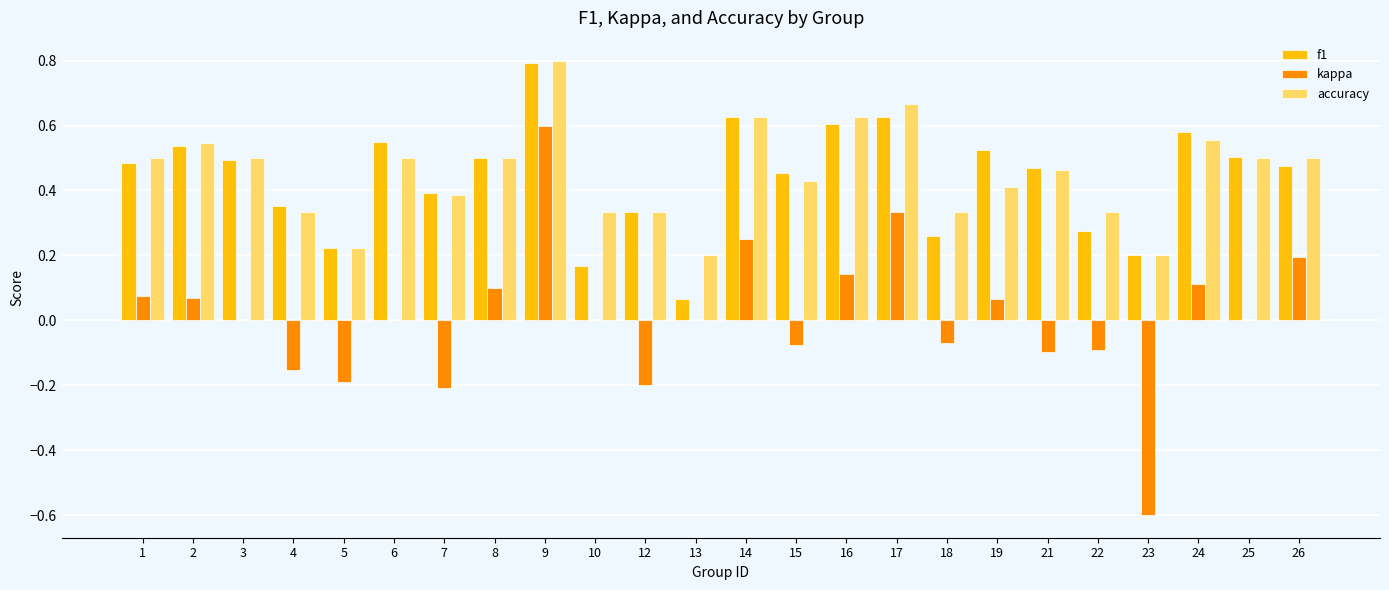

What is the sum of the f1 values at 23 and 14?

0.8